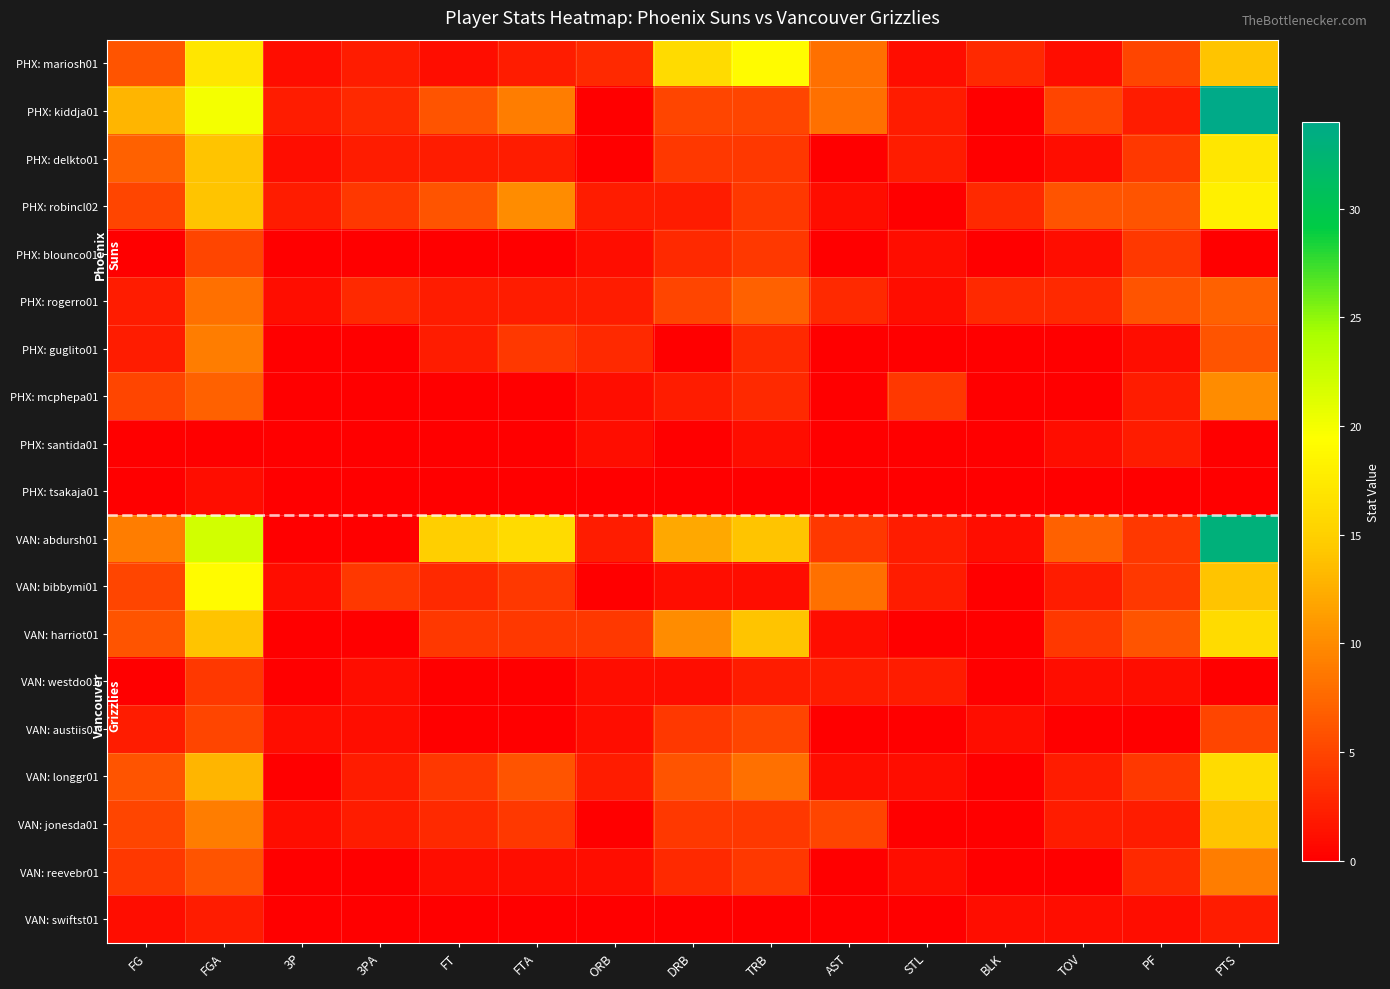

Between 3P and PF, which is larger?

PF